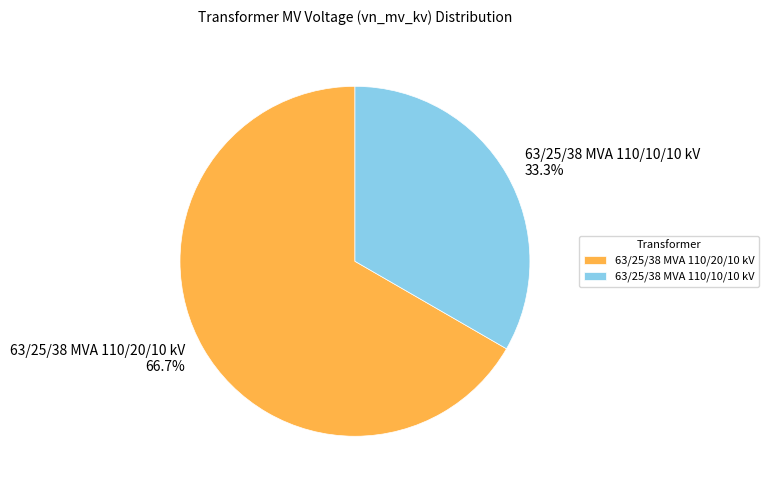

To the nearest percent, what is the average slice percentage?

50%